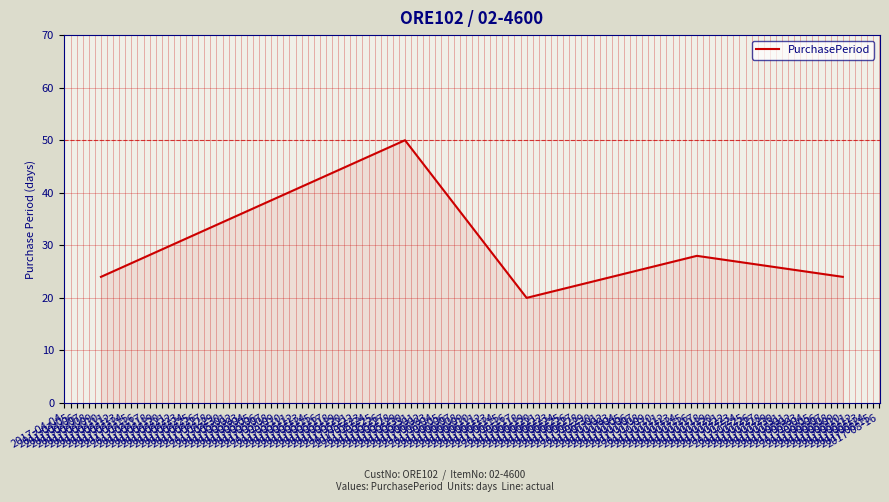

What is the difference between the maximum and second lowest values?

26